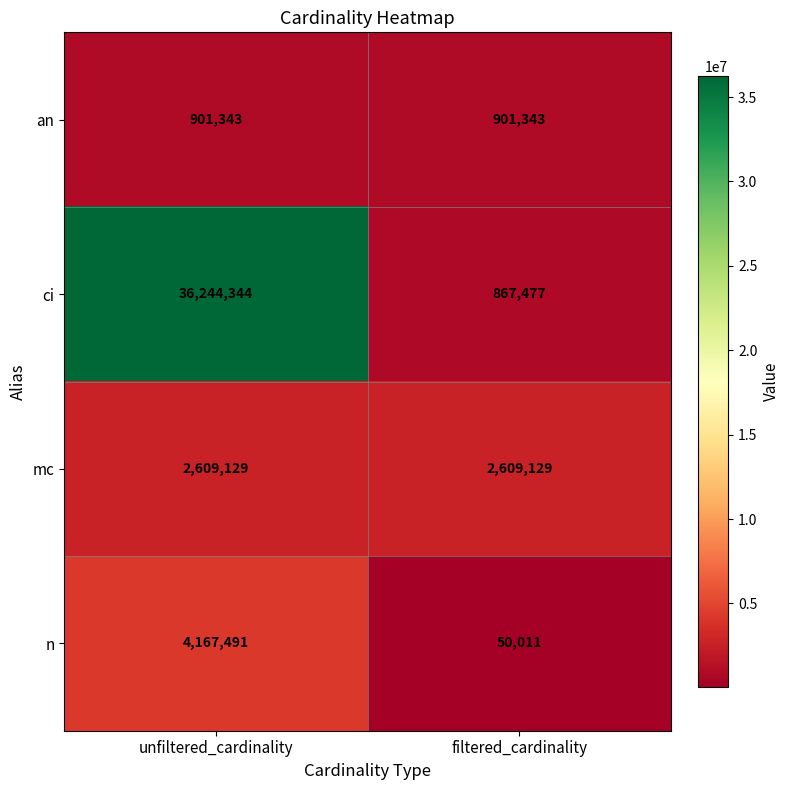

What is the difference between the n values at filtered_cardinality and unfiltered_cardinality?

4117480